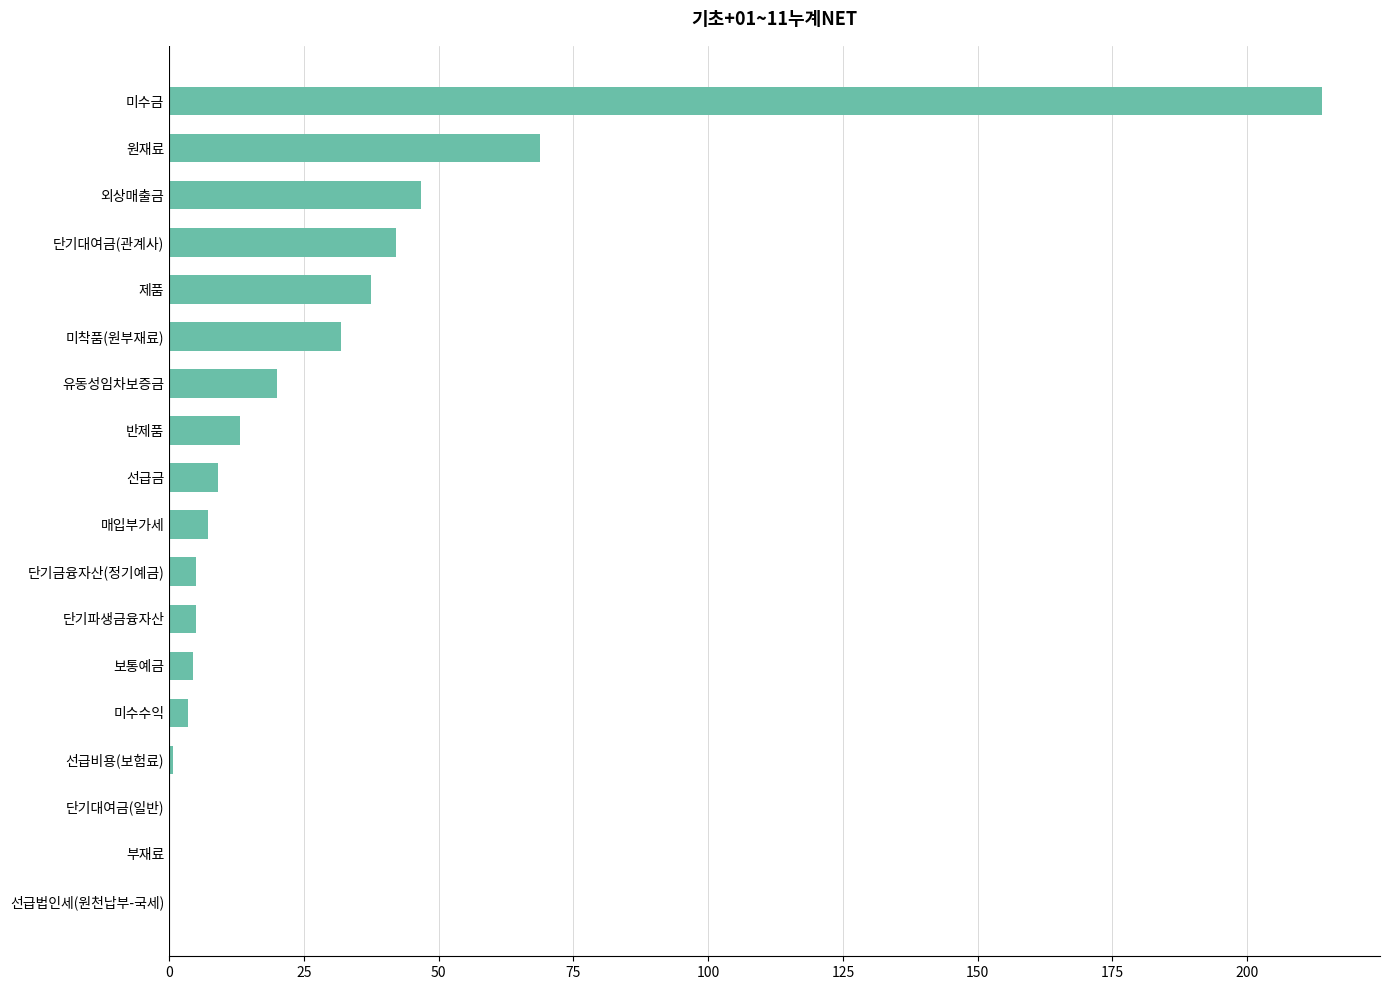

Where is the data nearest to the value 106?

원재료